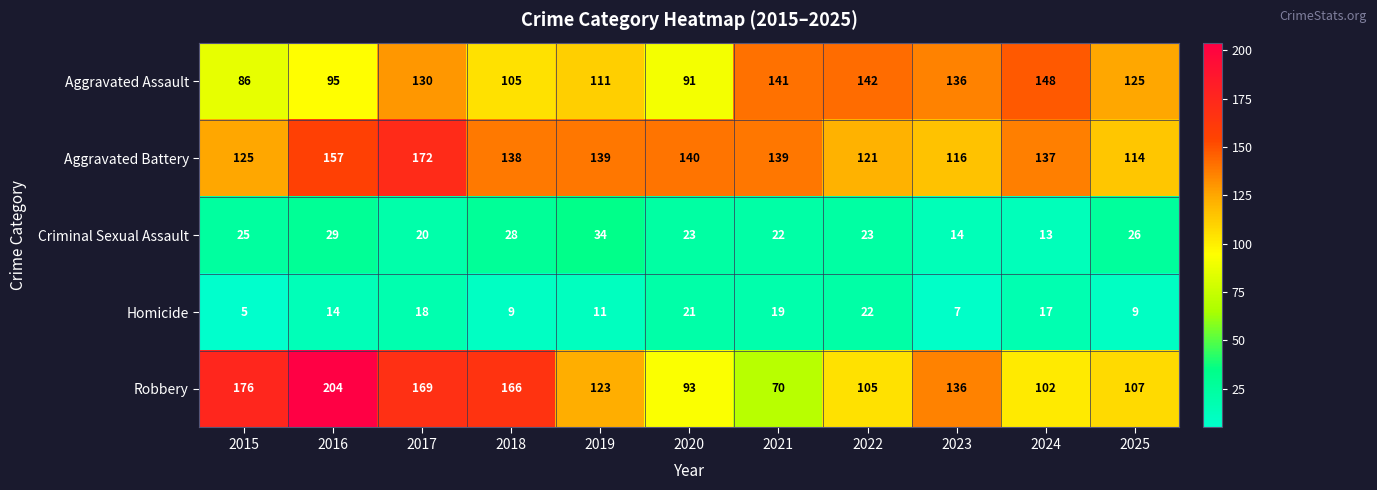

What is the sum of all Aggravated Assault values?

1310